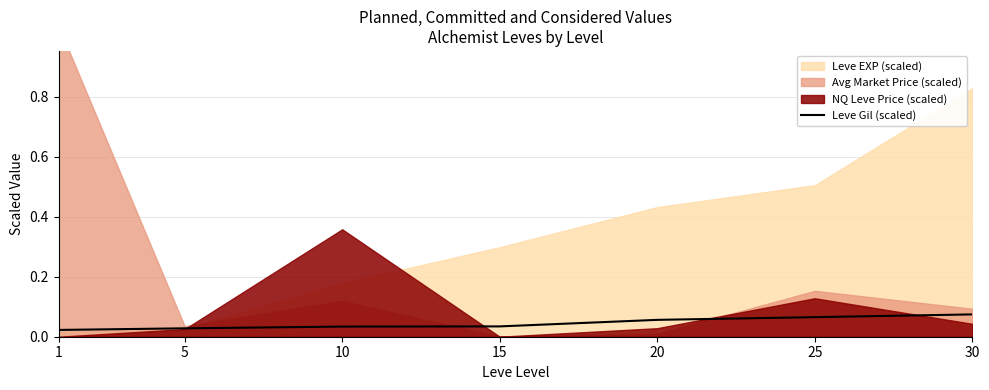

True or false: there are more than 0 points higher than both neighbors.

False